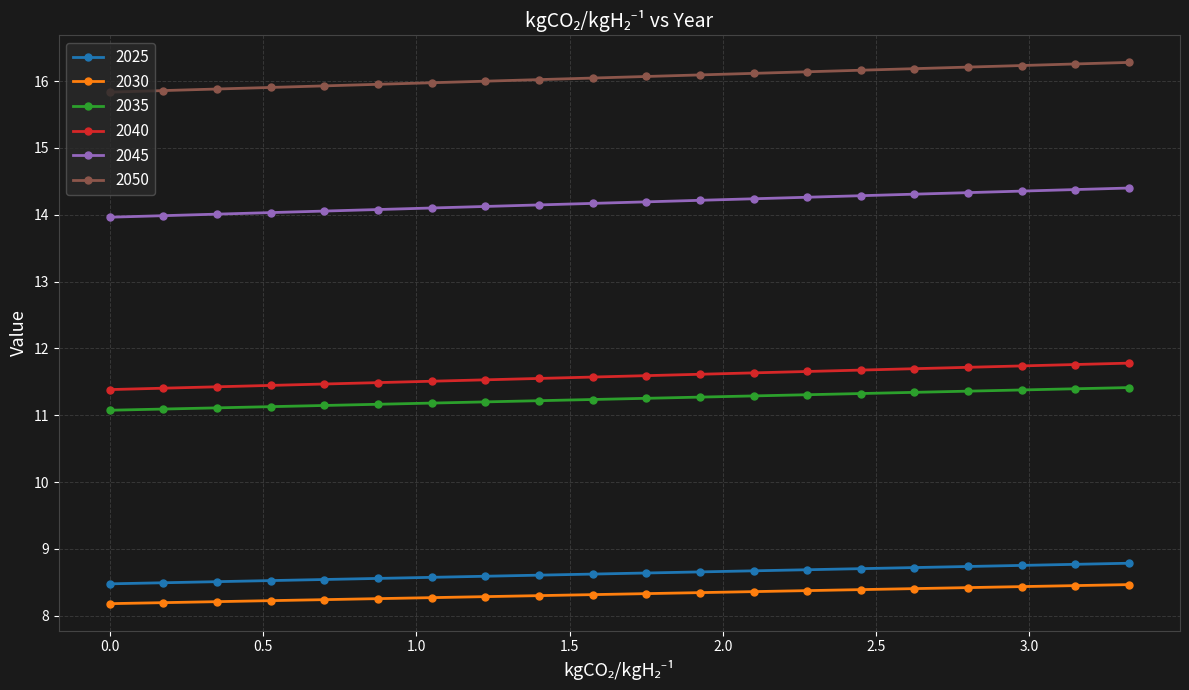

What is the value of the 2045 point at the 11th from the left?

14.2